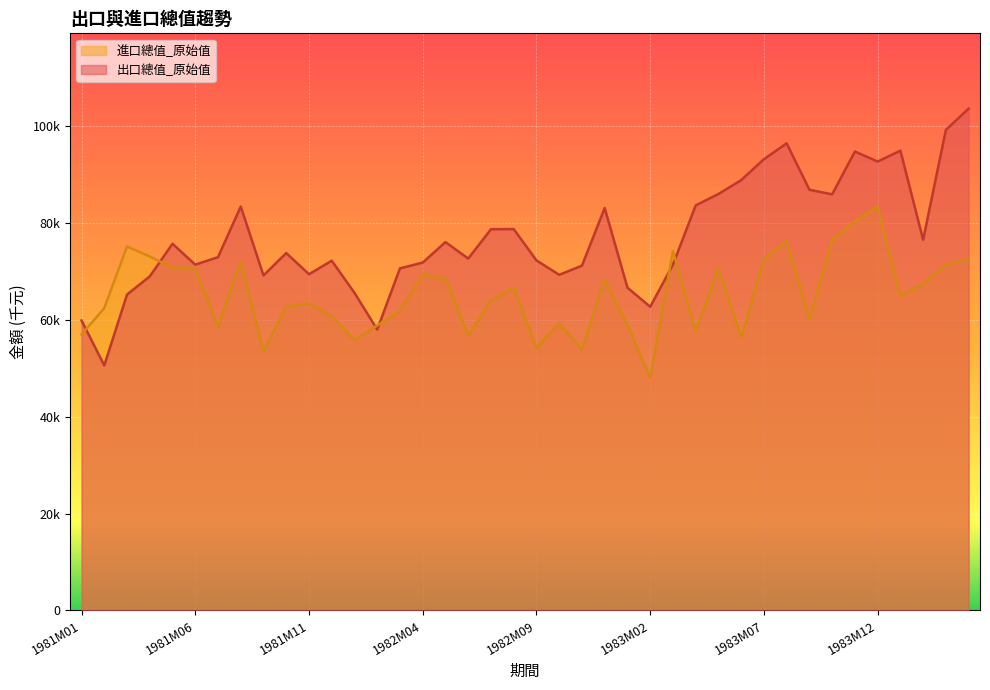

What is the label of the 7th point from the left?

1981M07